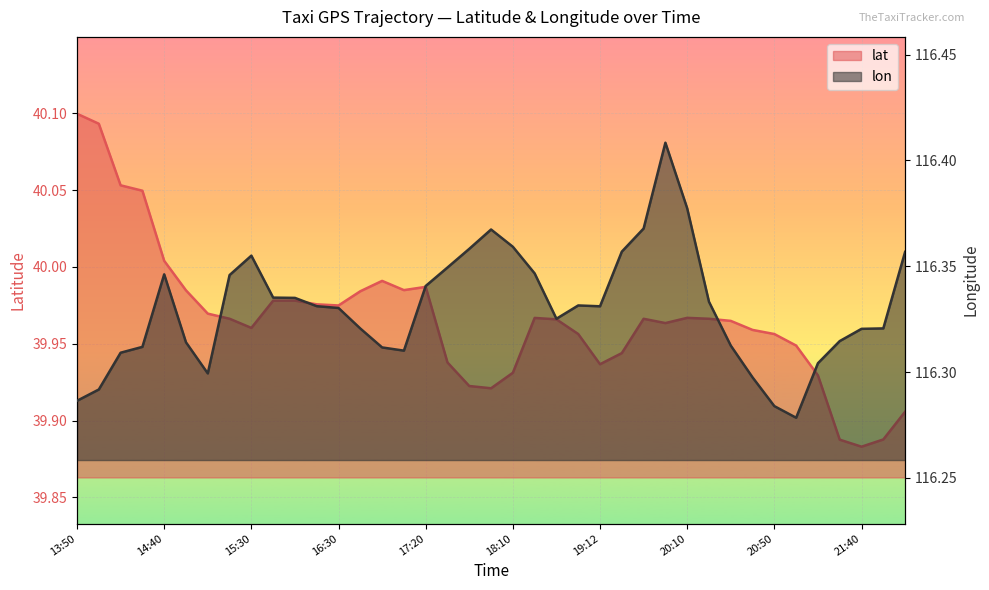

Which has a higher value, 20:00 or 14:40?

14:40